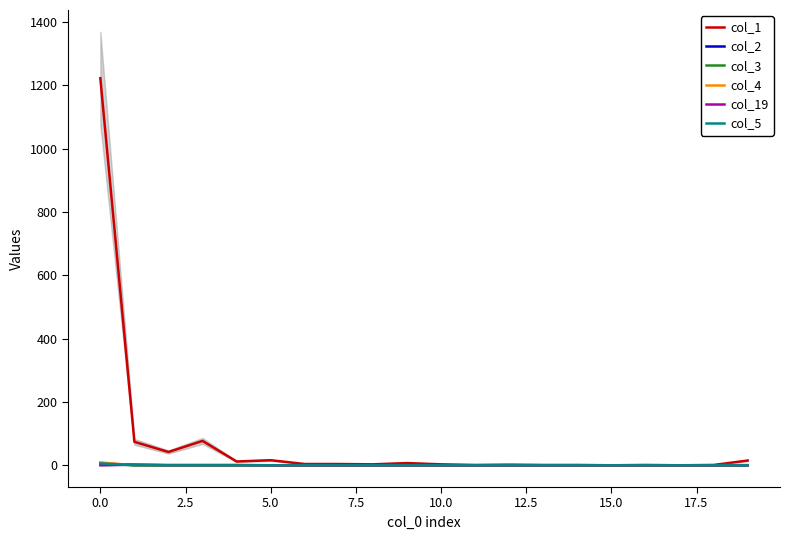

What is the label of the 5th point from the right?

15